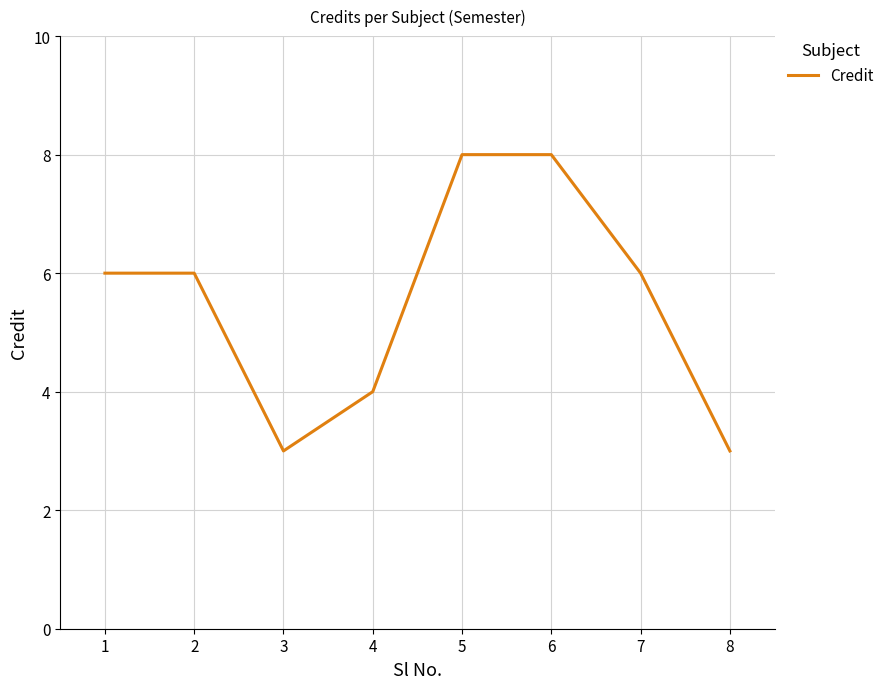

What is the difference between the second highest and second lowest values?

5